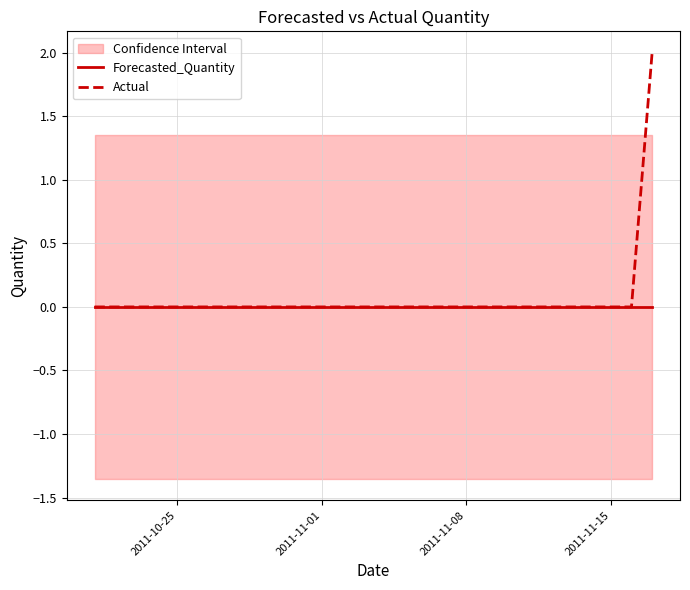

List the series in order of their overall mean, lowest first.

Forecasted_Quantity, Actual